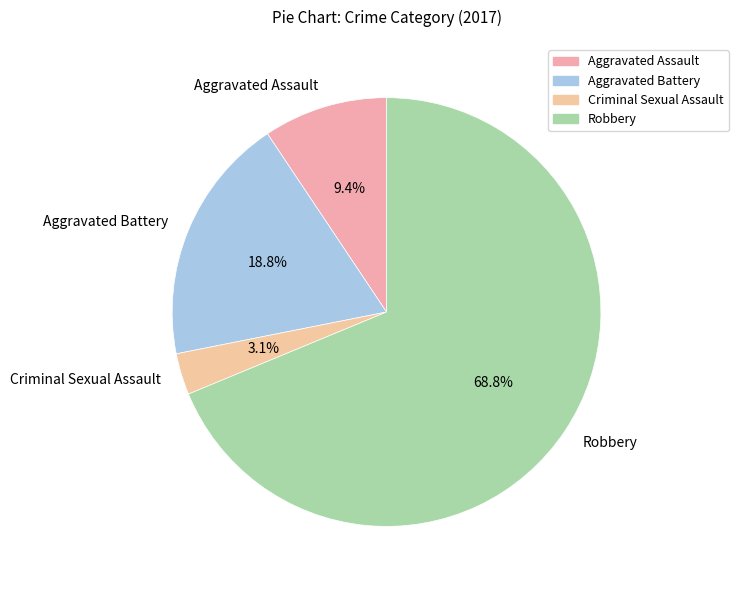

Which category accounts for the majority?

Robbery